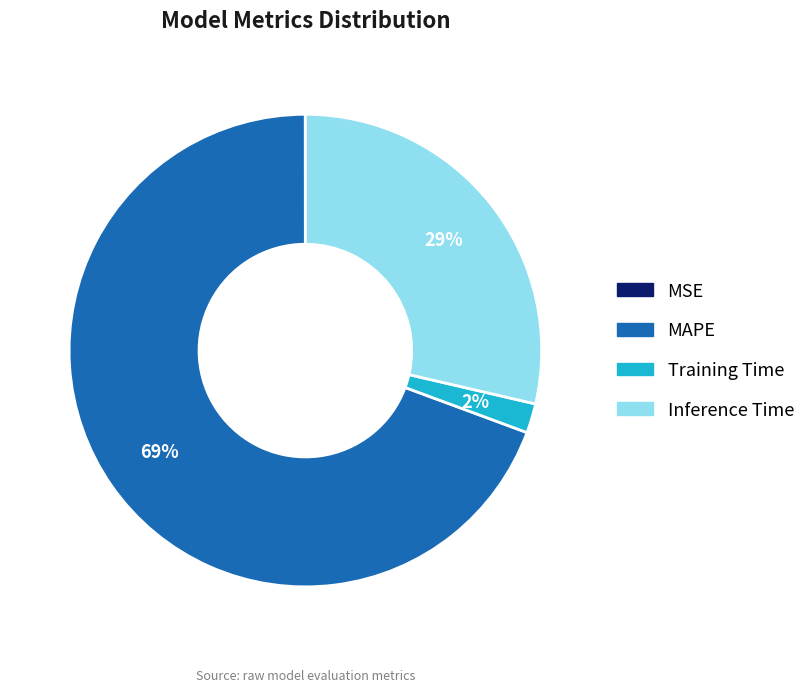

To the nearest percent, what is the average slice percentage?

25%